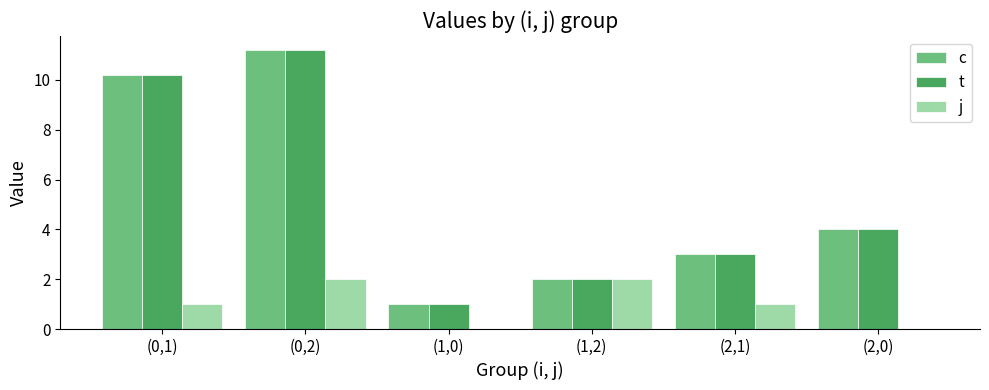

Count the number of data series in this chart.

3